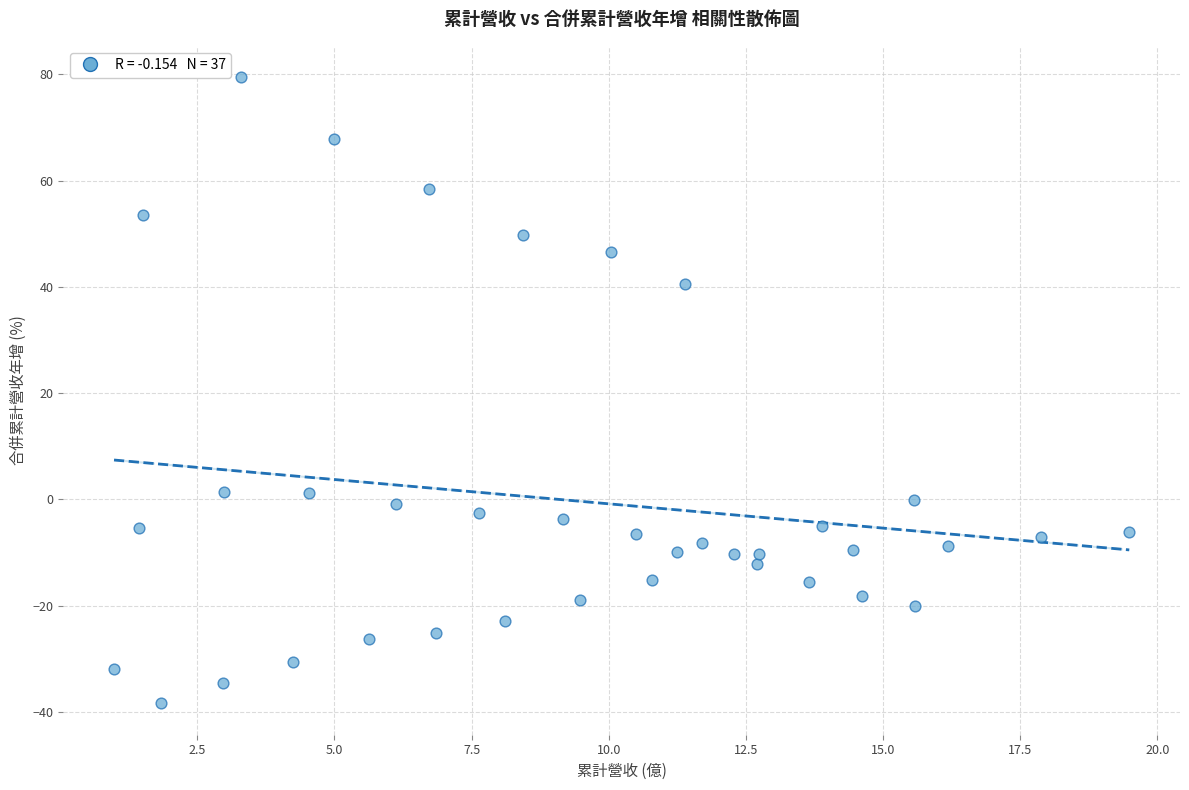

What is the range of X values (max minus min)?

18.5